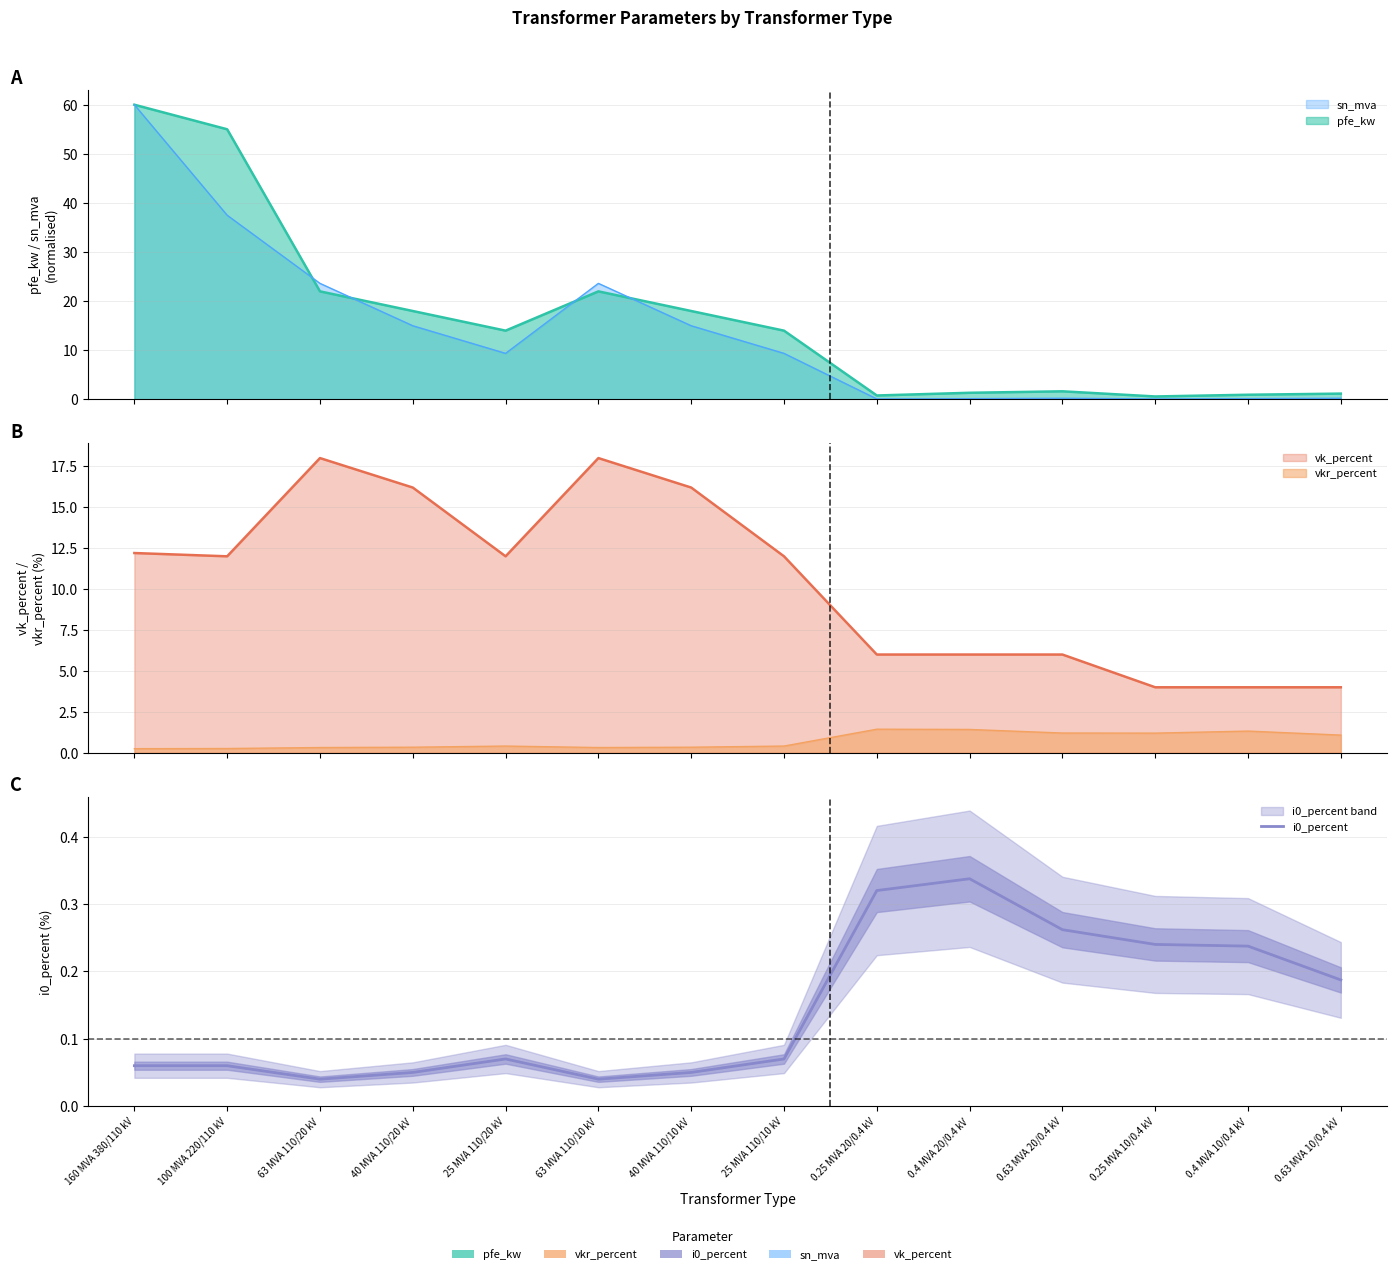

Is it true that the value at 0.25 MVA 10/0.4 kV is 0.2?

True